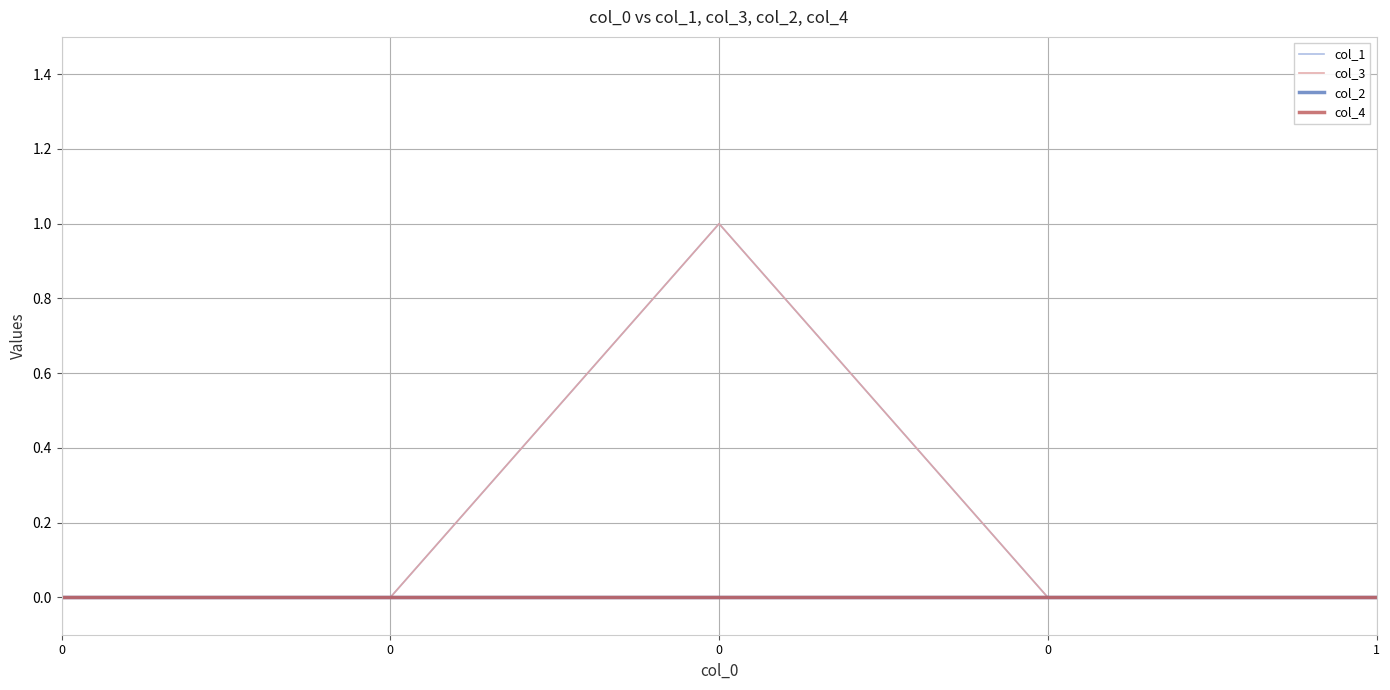

List the labels in order of col_3 value, largest first.

0, 0, 0, 0, 1